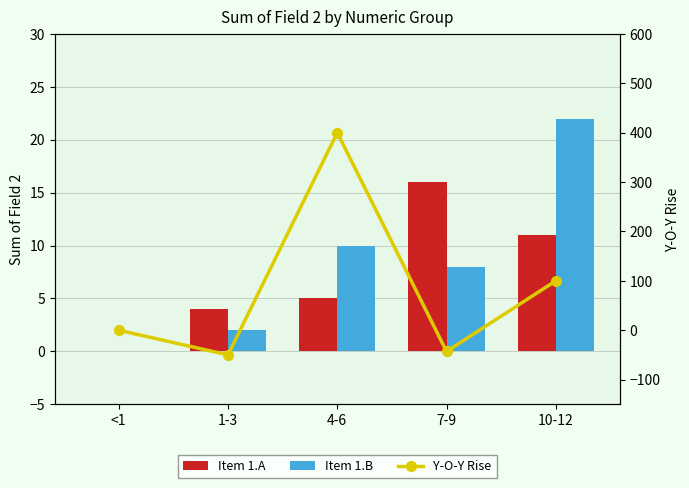

Is it true that Y-O-Y Rise equals 109 at 4-6?

False